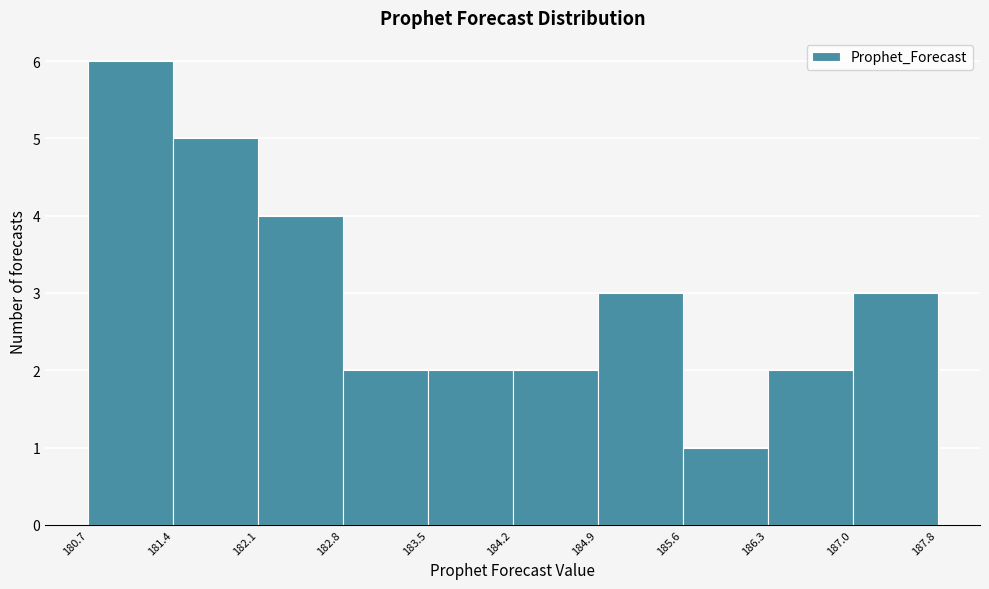

Reading left to right, list every bar in this chart as the range it spans on the x-axis followed by its height. The values are not printed on the chart, so give them approximately, as read against the axis.

180.7 to 181.4: 6
181.4 to 182.1: 5
182.1 to 182.8: 4
182.8 to 183.5: 2
183.5 to 184.2: 2
184.2 to 184.9: 2
184.9 to 185.6: 3
185.6 to 186.3: 1
186.3 to 187.0: 2
187.0 to 187.8: 3